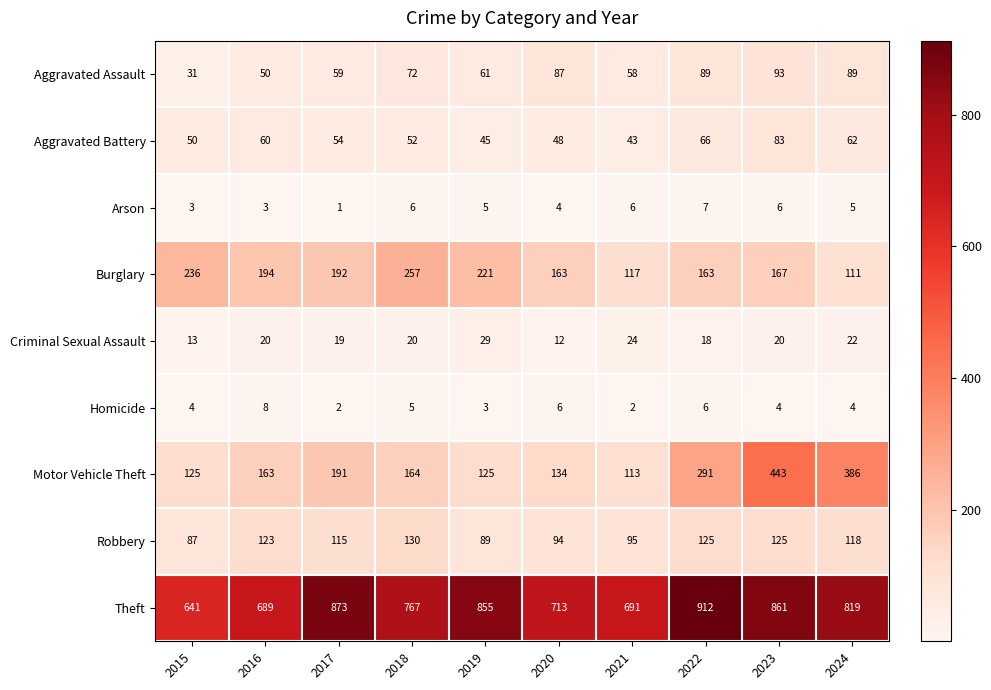

At which label does Criminal Sexual Assault reach its peak?

2019